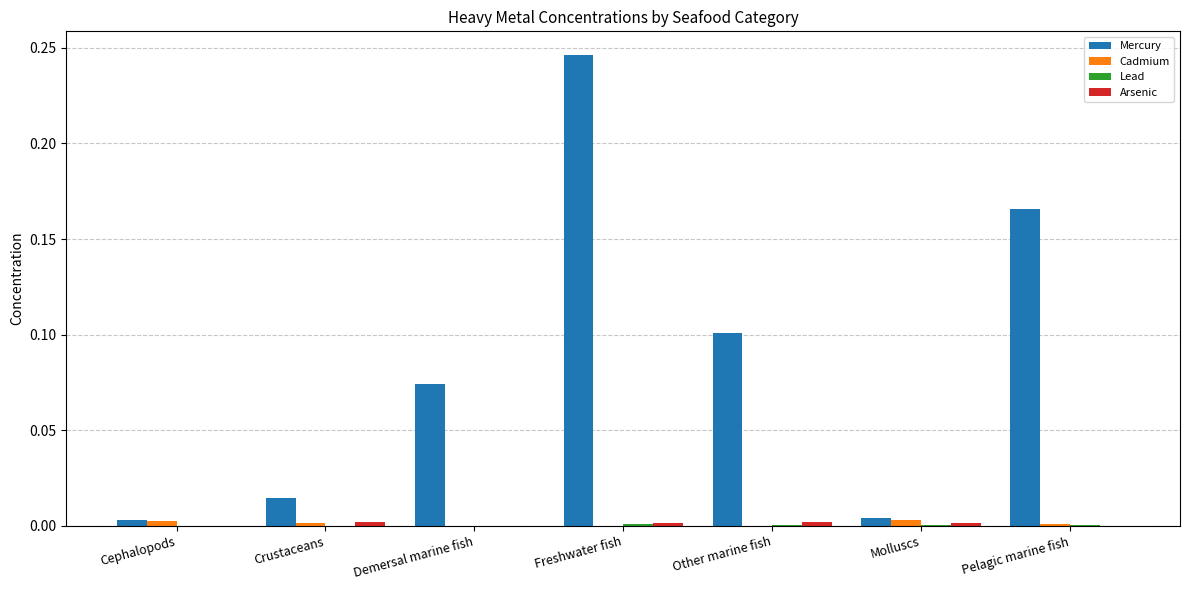

At which label does Mercury reach its peak?

Freshwater fish